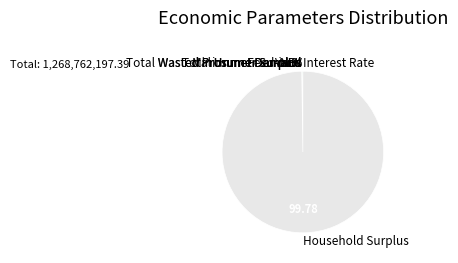

Is there a majority slice in this chart?

Yes